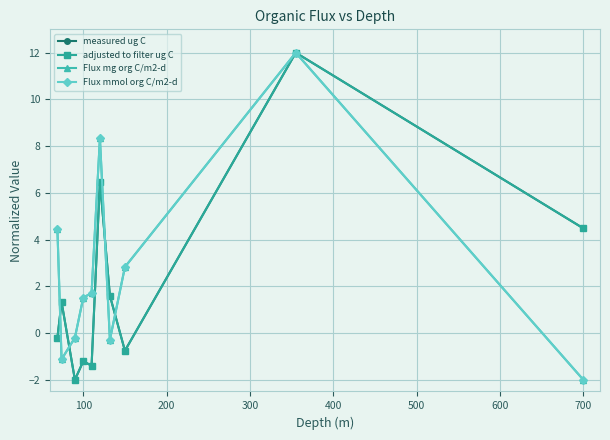

True or false: Flux mg org C/m2-d and measured ug C cross at least once.

True